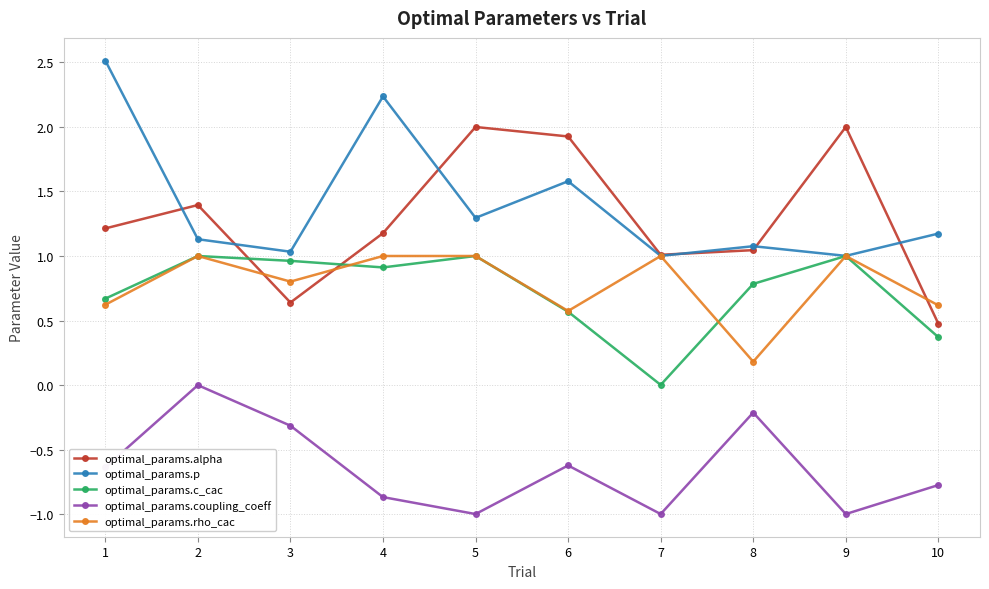

True or false: optimal_params.alpha and optimal_params.coupling_coeff intersect in this chart.

False